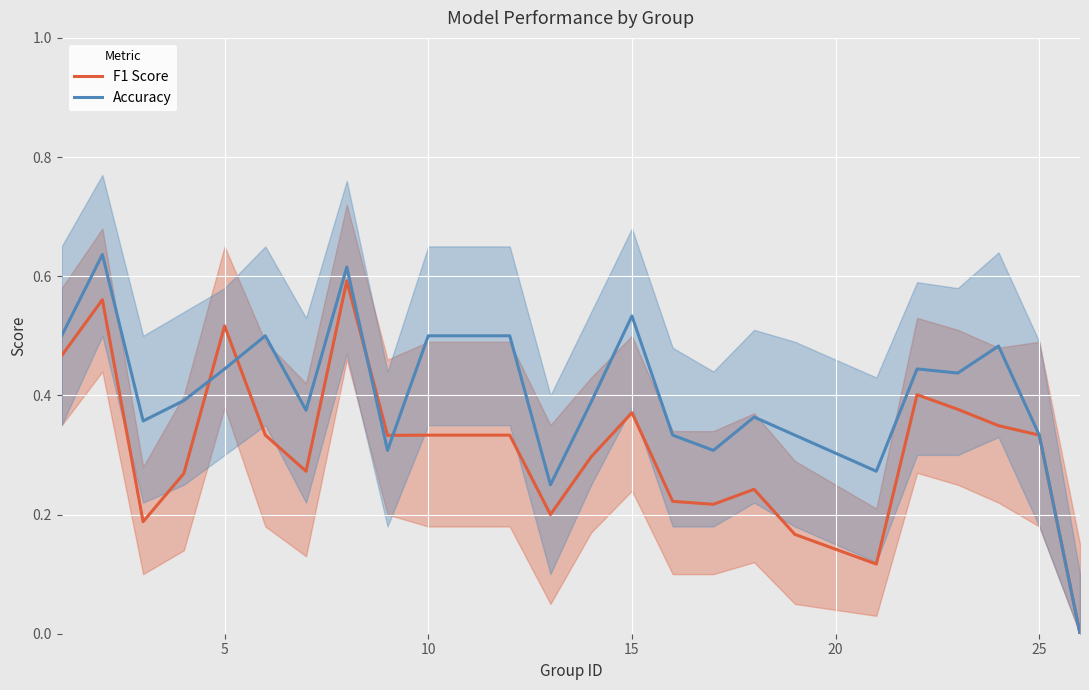

At how many categories does at least one series exceed 0?

23